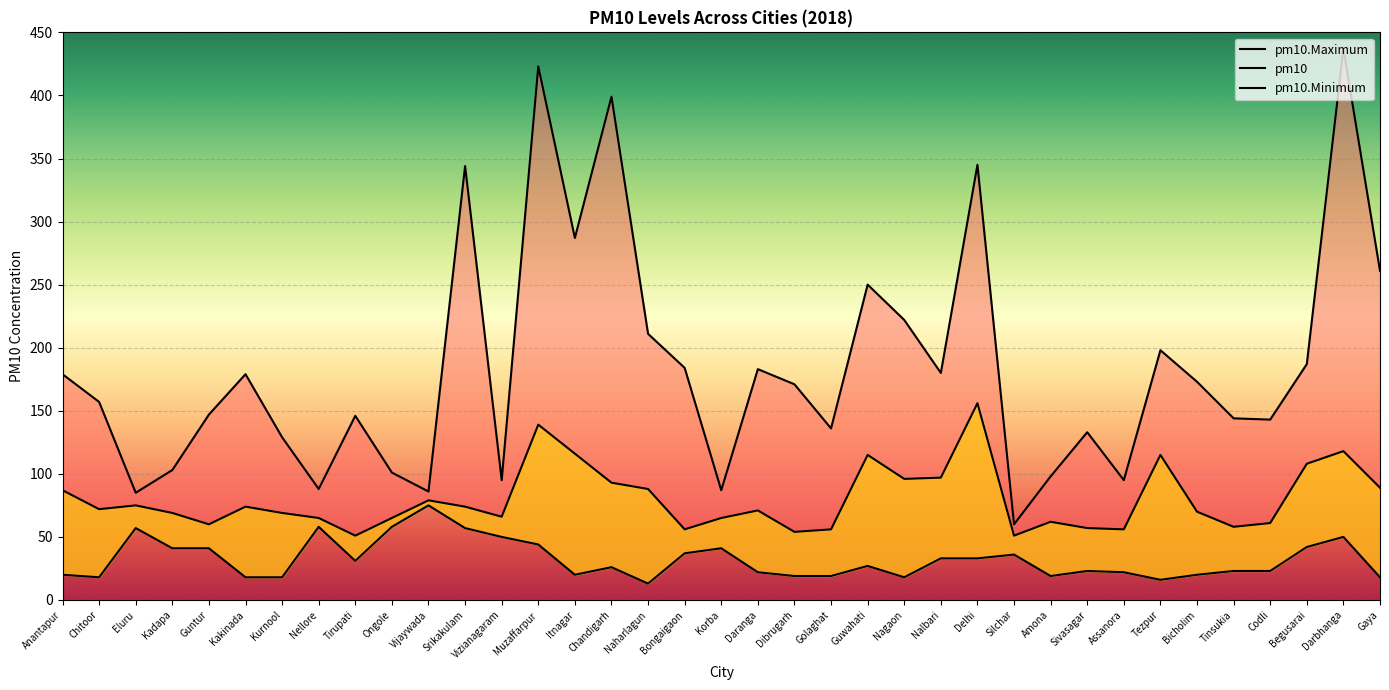

At how many categories does at least one series exceed 210?

10